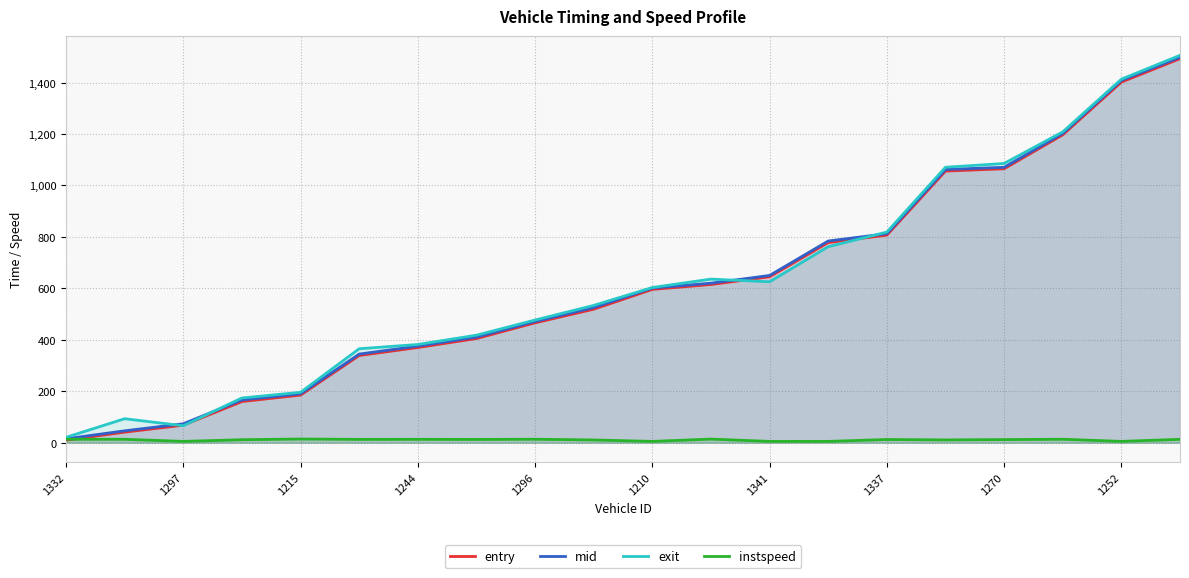

Which series changed the most between 1341 and 1270?

exit